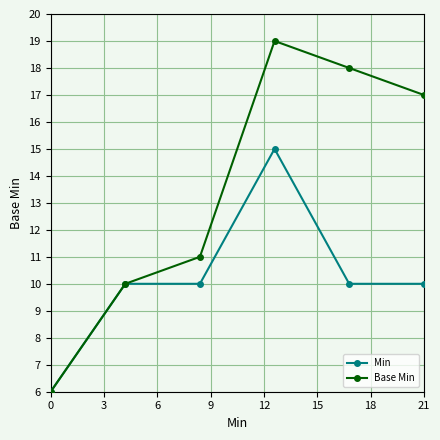

What is the minimum value shown in the chart?

6